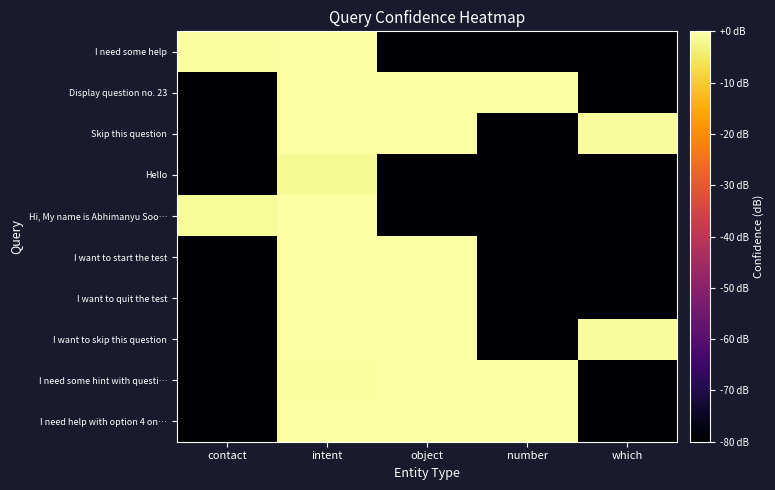

Reading left to right, what are all the values shown in this chart?

I need some help: contact=-0.6	intent=-0.1	object=-80.0	number=-80.0	which=-80.0
Display question no. 23: contact=-80.0	intent=-0.3	object=-0.2	number=0.0	which=-80.0
Skip this question: contact=-80.0	intent=-0.0	object=-0.0	number=-80.0	which=-0.8
Hello: contact=-80.0	intent=-1.3	object=-80.0	number=-80.0	which=-80.0
Hi, My name is Abhimanyu Soo…: contact=-1.2	intent=-0.0	object=-80.0	number=-80.0	which=-80.0
I want to start the test: contact=-80.0	intent=-0.1	object=-0.1	number=-80.0	which=-80.0
I want to quit the test: contact=-80.0	intent=-0.1	object=-0.1	number=-80.0	which=-80.0
I want to skip this question: contact=-80.0	intent=-0.0	object=-0.0	number=-80.0	which=-0.9
I need some hint with questi…: contact=-80.0	intent=-0.6	object=-0.0	number=0.0	which=-80.0
I need help with option 4 on…: contact=-80.0	intent=-0.0	object=-0.2	number=0.0	which=-80.0